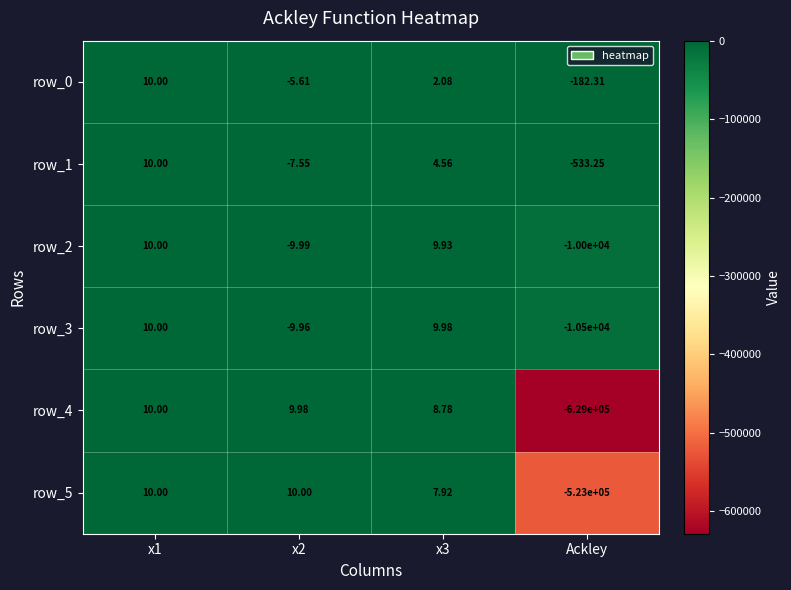

How many data points in row_2 are less than 9?

2